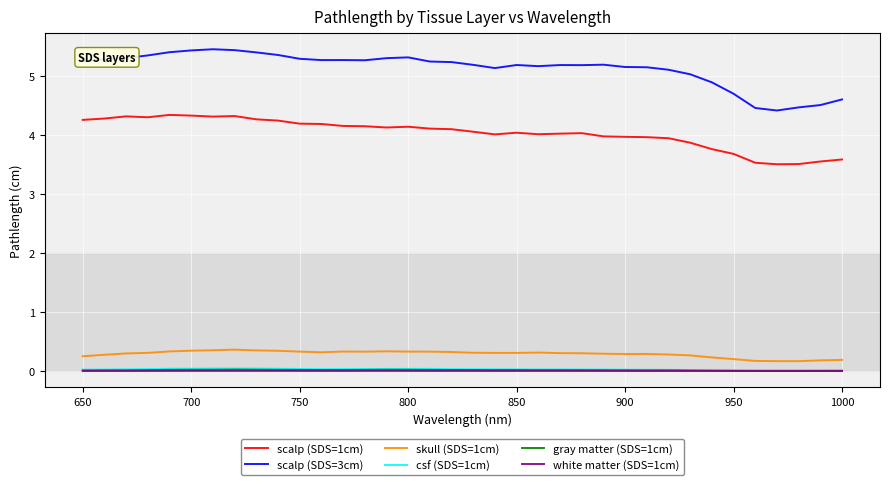

Which series has the largest total across all categories?

scalp (SDS=3cm)